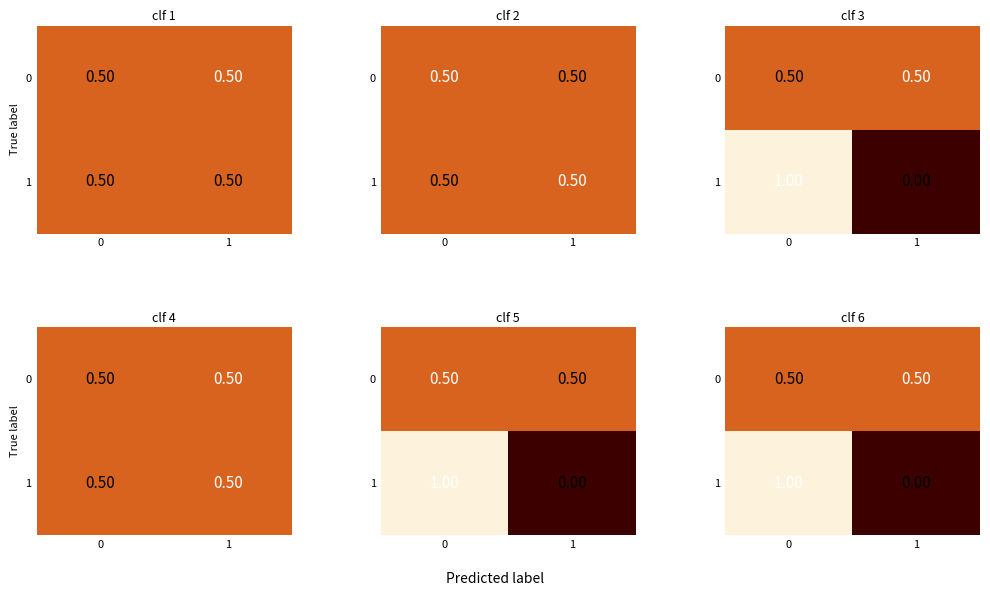

Rank the series by their maximum value, from lowest to highest.

0, 1